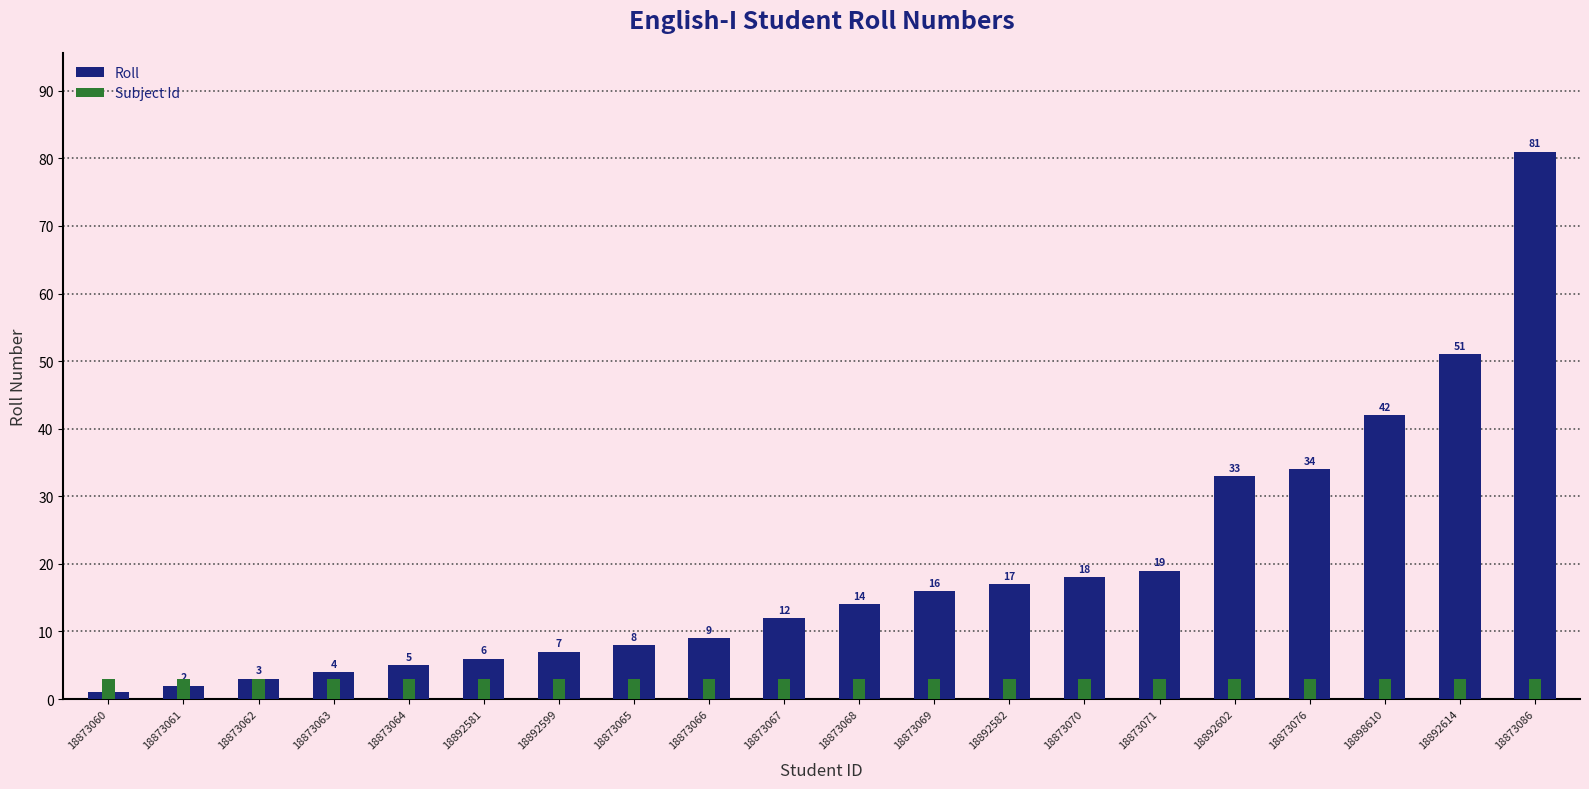

How many distinct data groups are displayed?

2